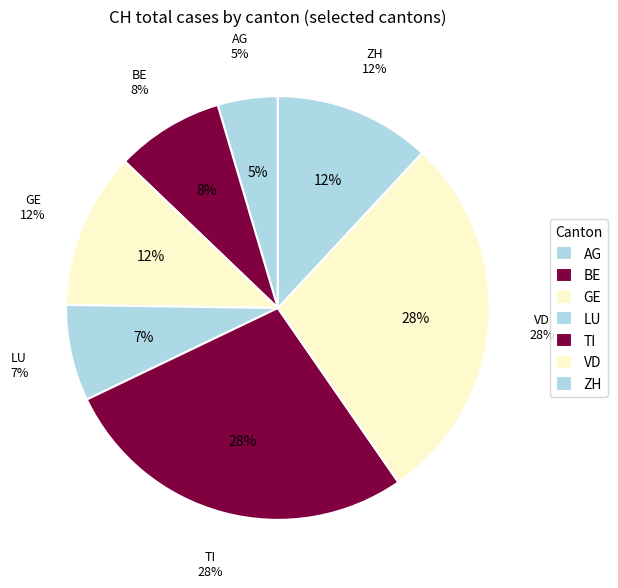

How many slices are in this pie chart?

7